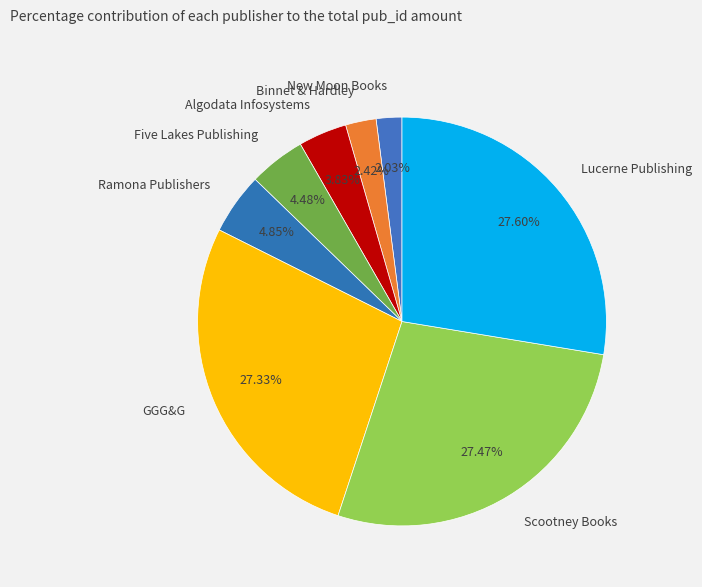

To the nearest percent, what is the average slice percentage?

12%